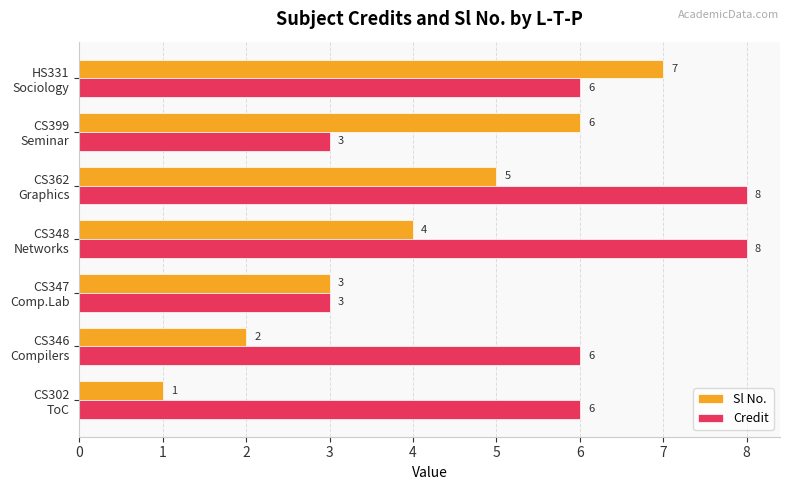

At how many categories does at least one series exceed 5?

6